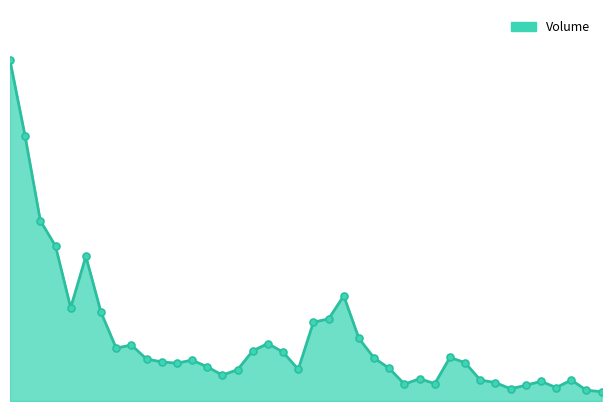

List the labels in order of value, smallest first.

20201026, 20201023, 20201016, 20201021, 20201019, 20200929, 20201009, 20201015, 20201020, 20201014, 20201022, 20200930, 20200911, 20200914, 20200918, 20200928, 20200910, 20200908, 20201013, 20200907, 20200909, 20200904, 20200925, 20201012, 20200917, 20200915, 20200902, 20200903, 20200916, 20200924, 20200921, 20200922, 20200901, 20200828, 20200923, 20200831, 20200827, 20200826, 20200825, 20200824